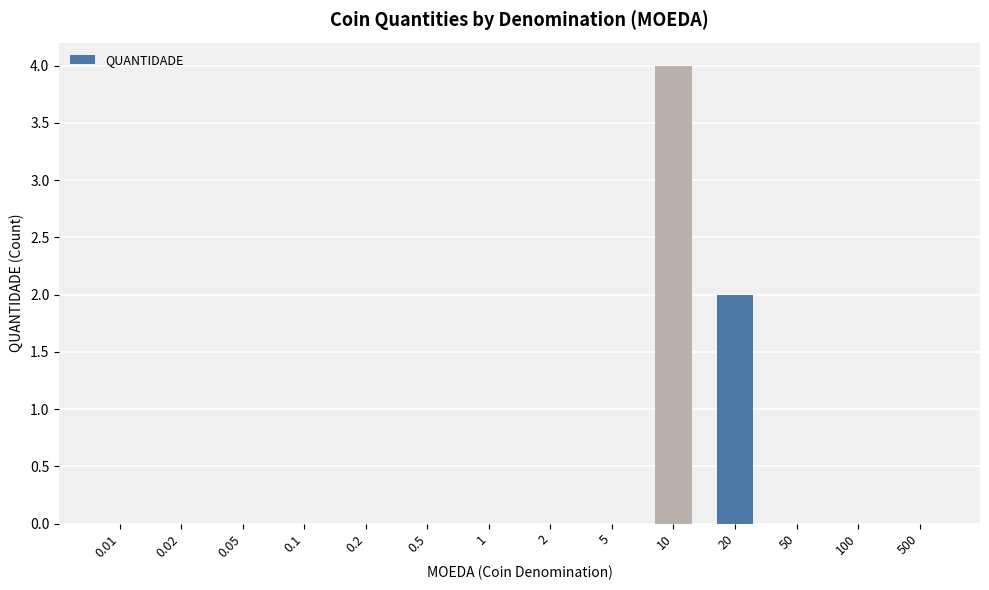

Is it true that the value at 50 is 0?

True